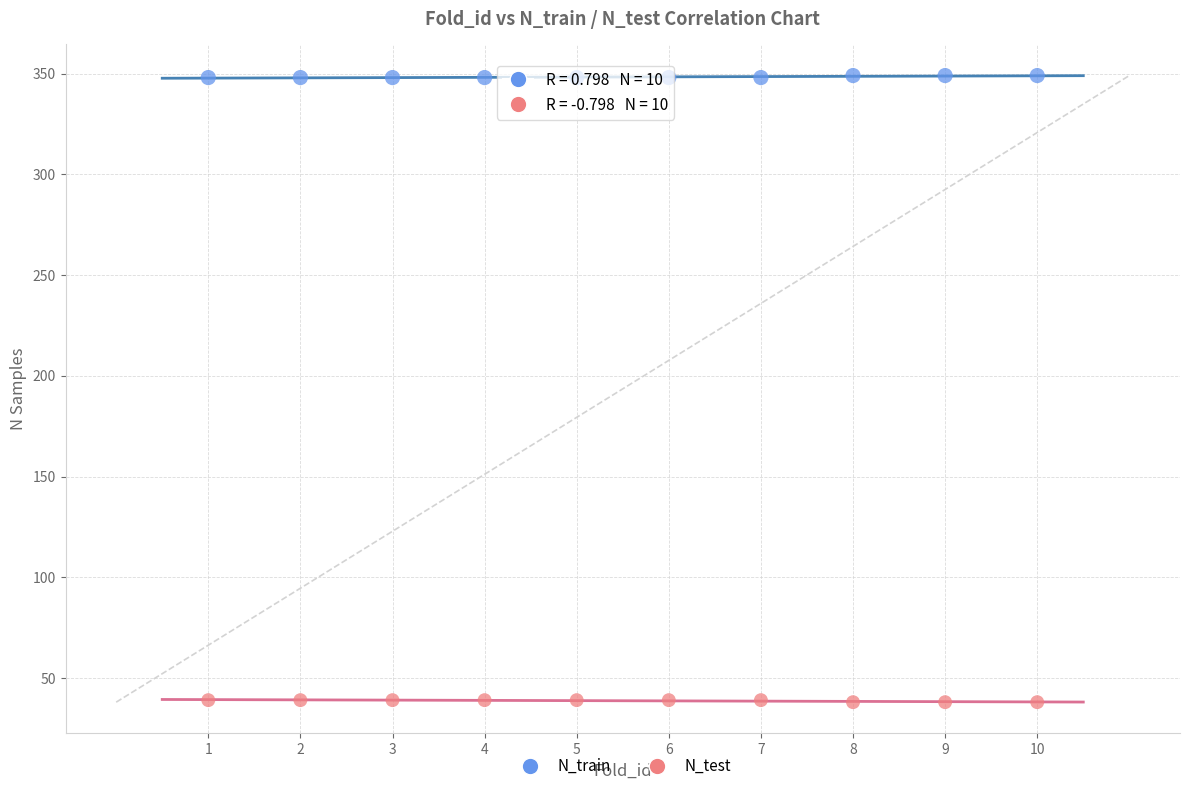

Which series reaches the maximum Y coordinate?

N_train